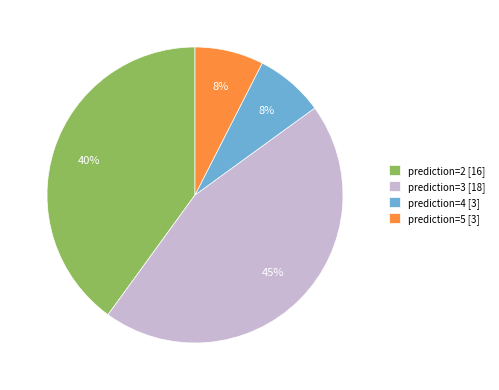

Do prediction=5 [3] and prediction=2 [16] together represent more than half of the pie?

No